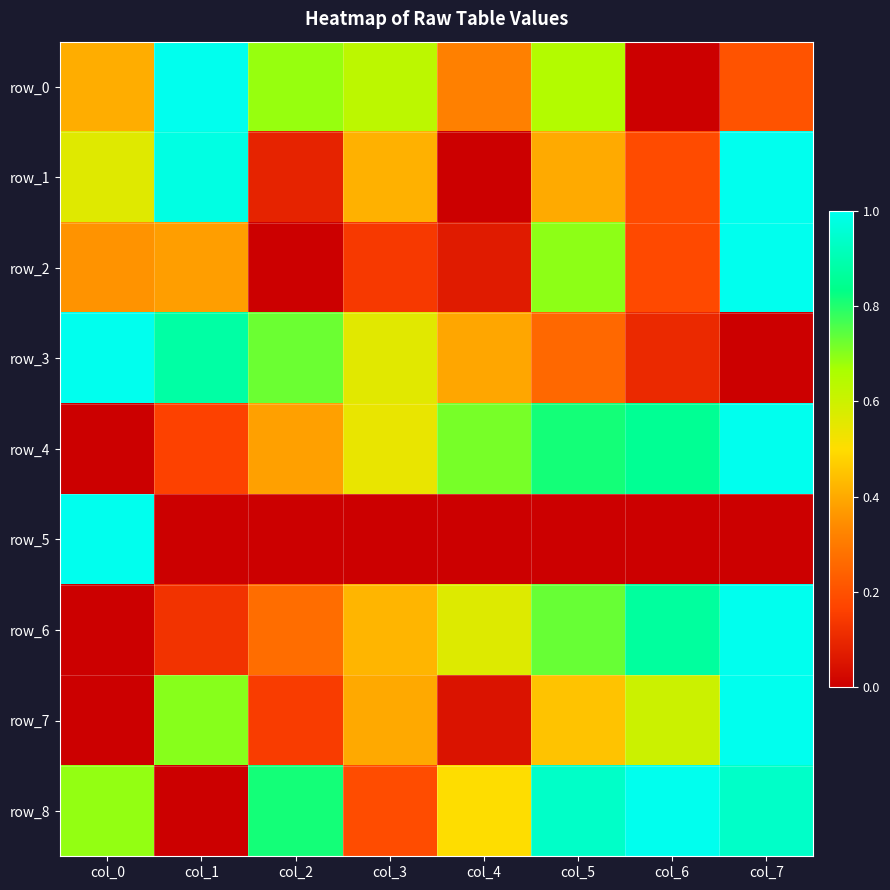

At which label is row_1 closest to 0?

col_4